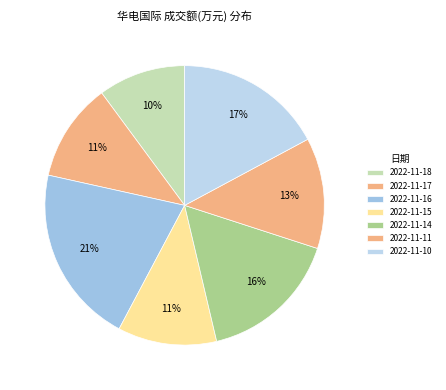

How many segments does this pie chart have?

7